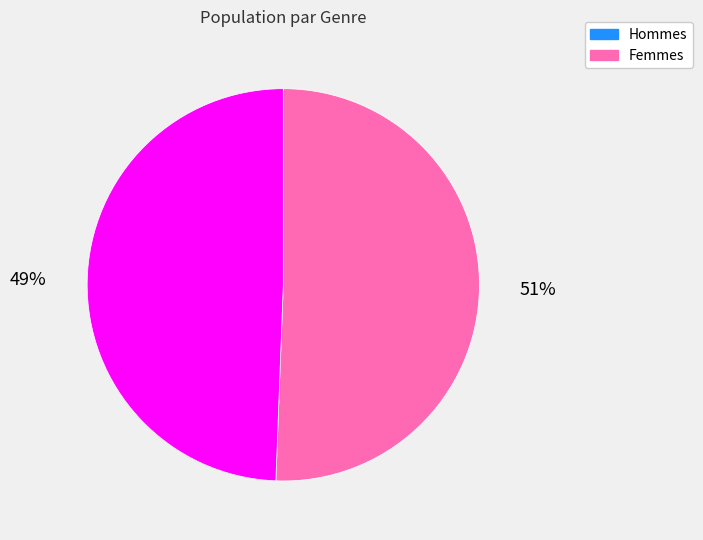

Is the sum of Femmes and Hommes greater than half?

Yes